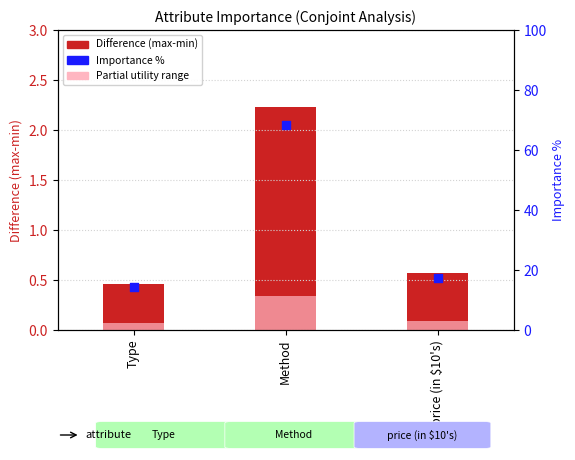

At which category is the sum across all series the highest?

Method